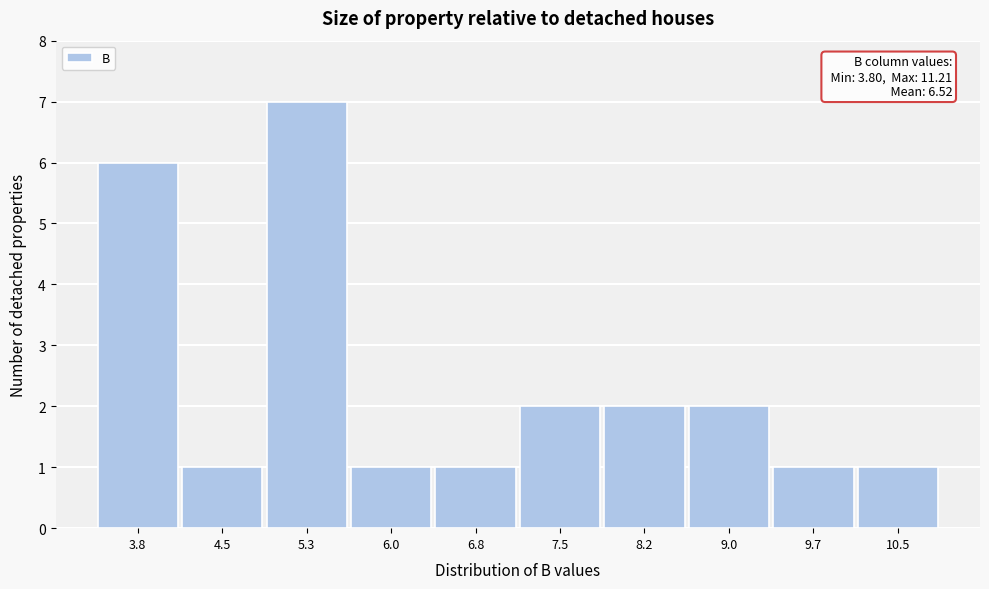

Reading left to right, what are all the values shown in this chart?

3.8=6	4.5=1	5.3=7	6.0=1	6.8=1	7.5=2	8.2=2	9.0=2	9.7=1	10.5=1